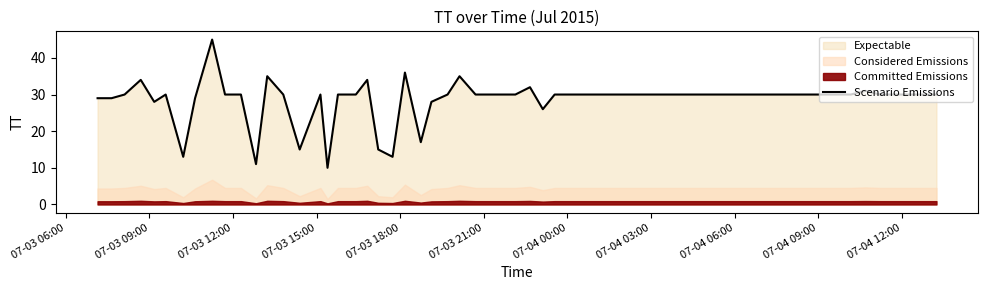

What is the minimum value for Scenario Emissions?

10